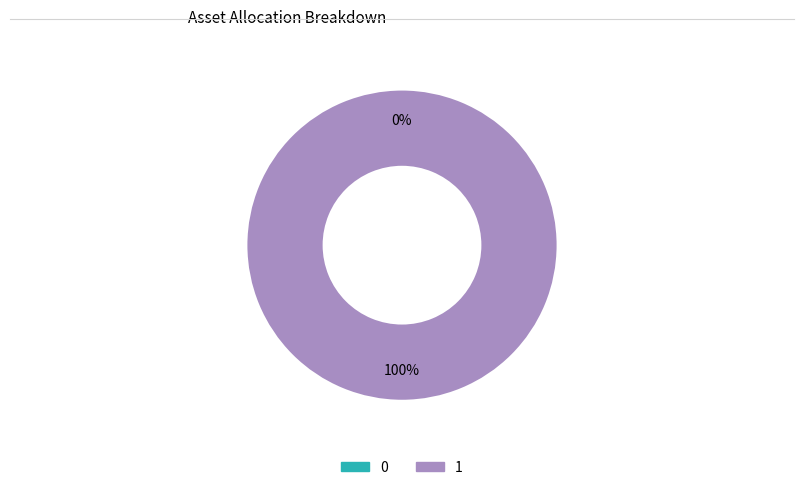

Which slice represents more than half of the pie?

1